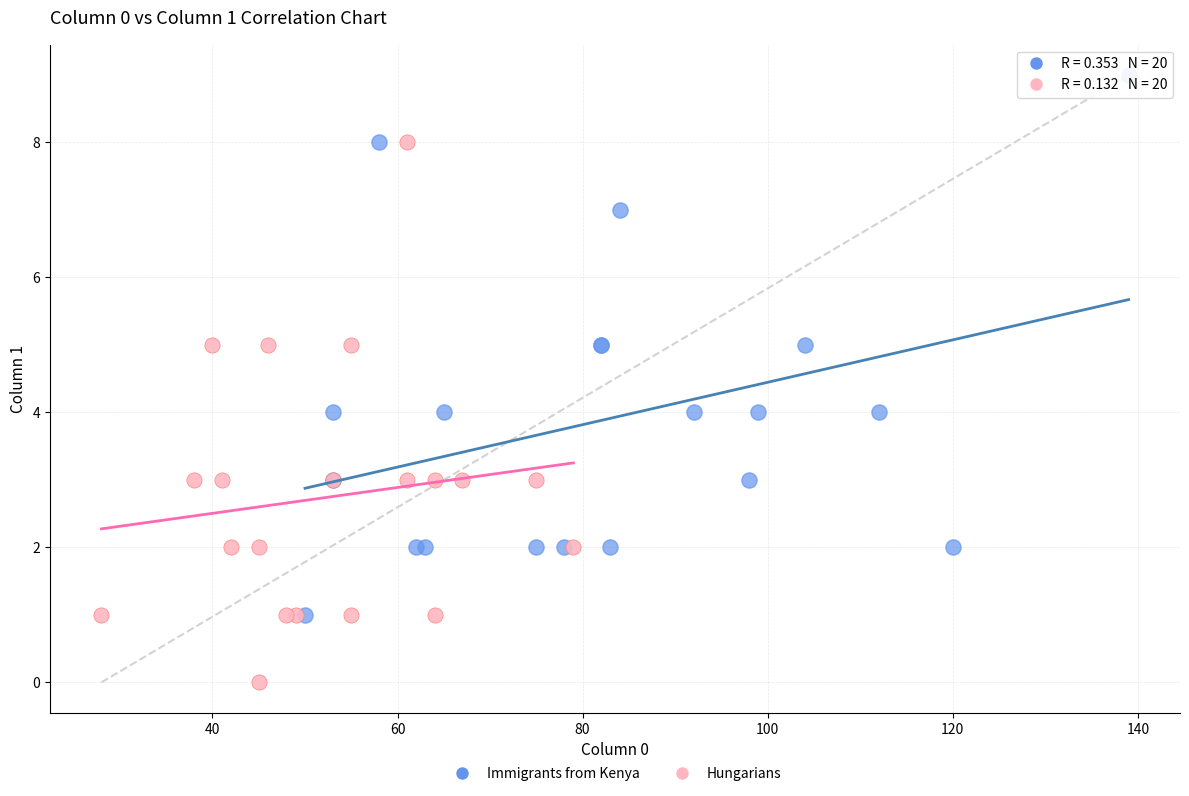

Which series reaches the maximum Y coordinate?

Immigrants from Kenya